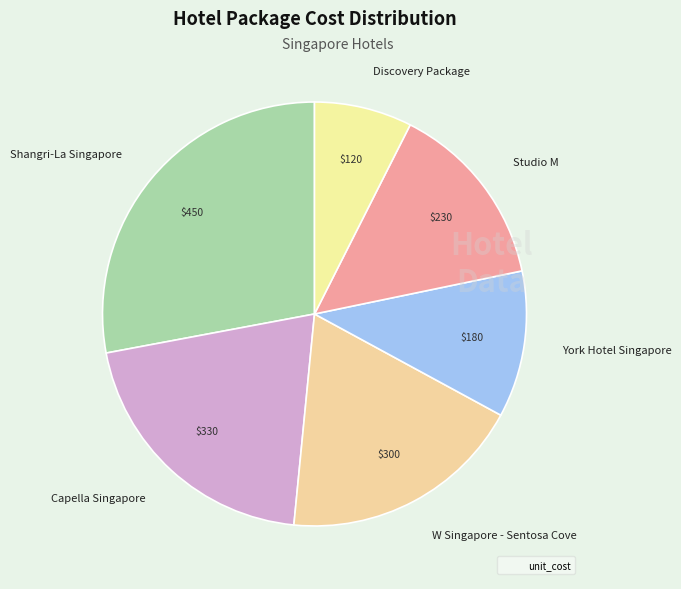

How many segments does this pie chart have?

6